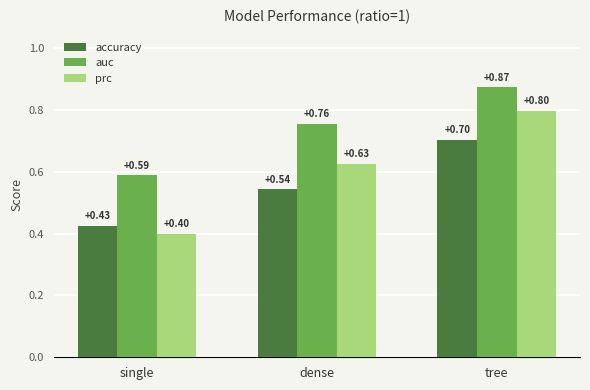

Does the chart contain any negative values?

No